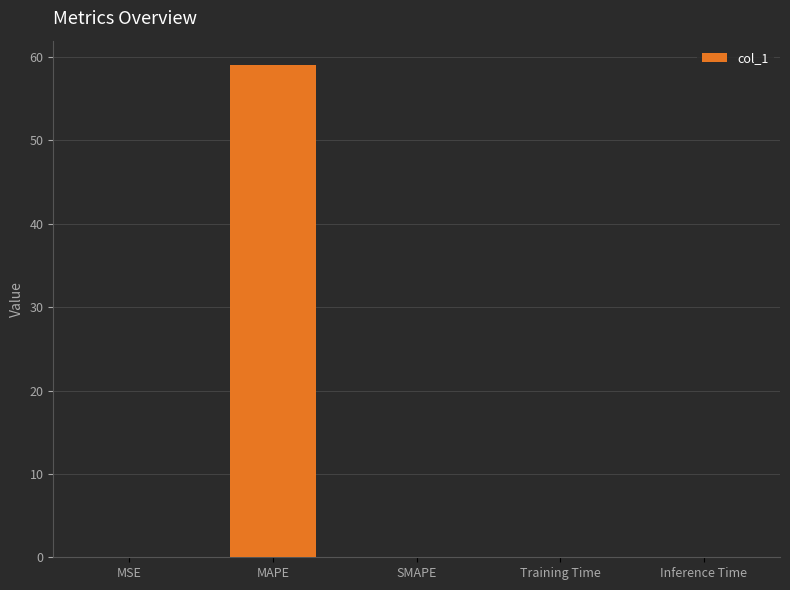

True or false: the data shows 0.0 at Training Time.

True